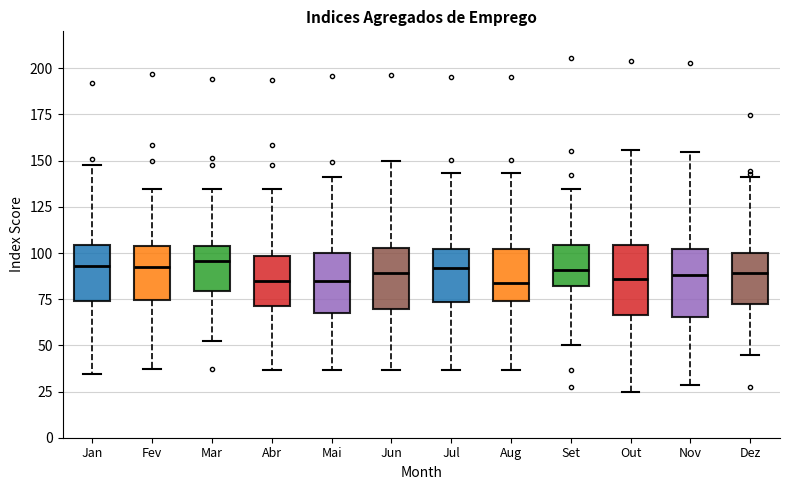

Reading left to right, read every box against the y-axis: the position of its median line, the range the box covers, and the ends of its whiskers. The values are not printed on the chart, so give them approximately, as read against the axis.

Jan: median 95, box 75 to 105, whiskers 35 to 145
Fev: median 90, box 75 to 105, whiskers 35 to 135
Mar: median 95, box 80 to 105, whiskers 55 to 135
Abr: median 85, box 70 to 100, whiskers 35 to 135
Mai: median 85, box 70 to 100, whiskers 35 to 140
Jun: median 90, box 70 to 105, whiskers 35 to 150
Jul: median 90, box 75 to 100, whiskers 35 to 145
Aug: median 85, box 75 to 100, whiskers 35 to 145
Set: median 90, box 80 to 105, whiskers 50 to 135
Out: median 85, box 65 to 105, whiskers 25 to 155
Nov: median 90, box 65 to 100, whiskers 30 to 155
Dez: median 90, box 70 to 100, whiskers 45 to 140